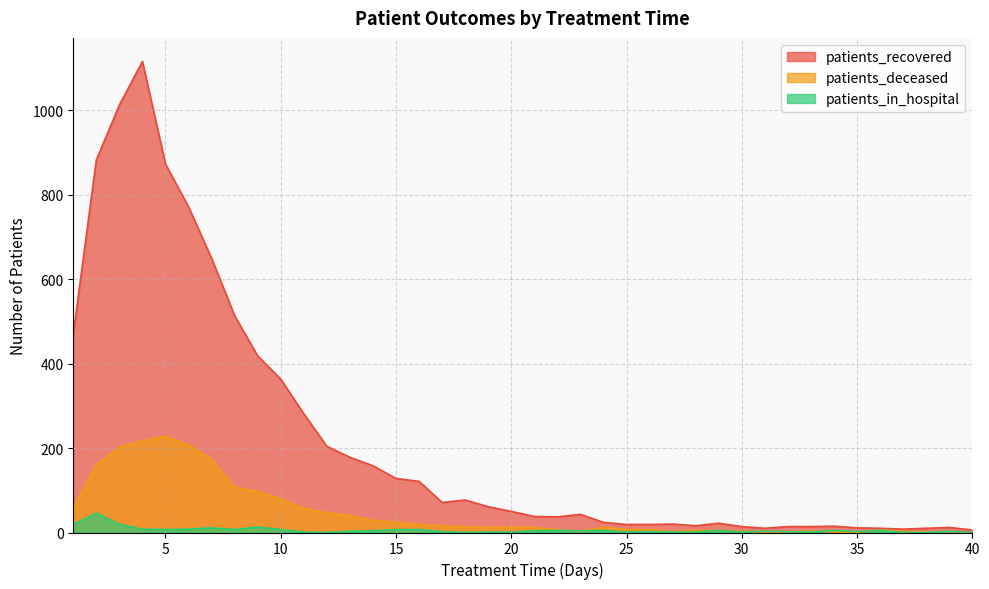

At which category is the sum across all series the highest?

4